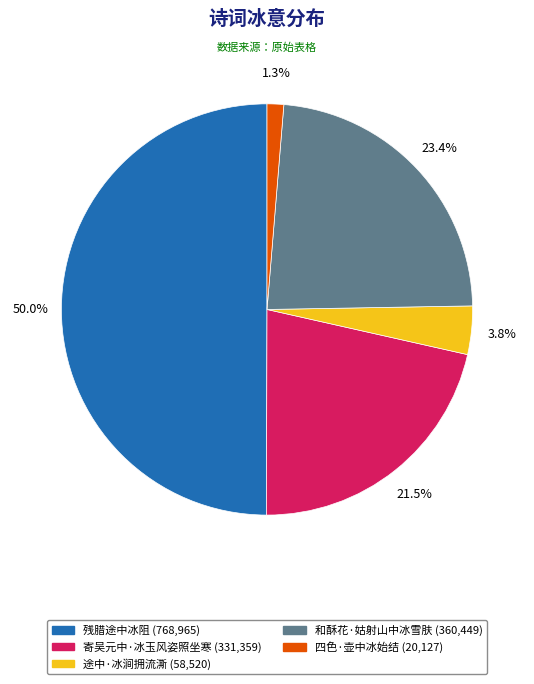

To the nearest percent, what is the difference between the 残腊途中冰阻 and 寄吴元中·冰玉风姿照坐寒 slice percentages?

28%